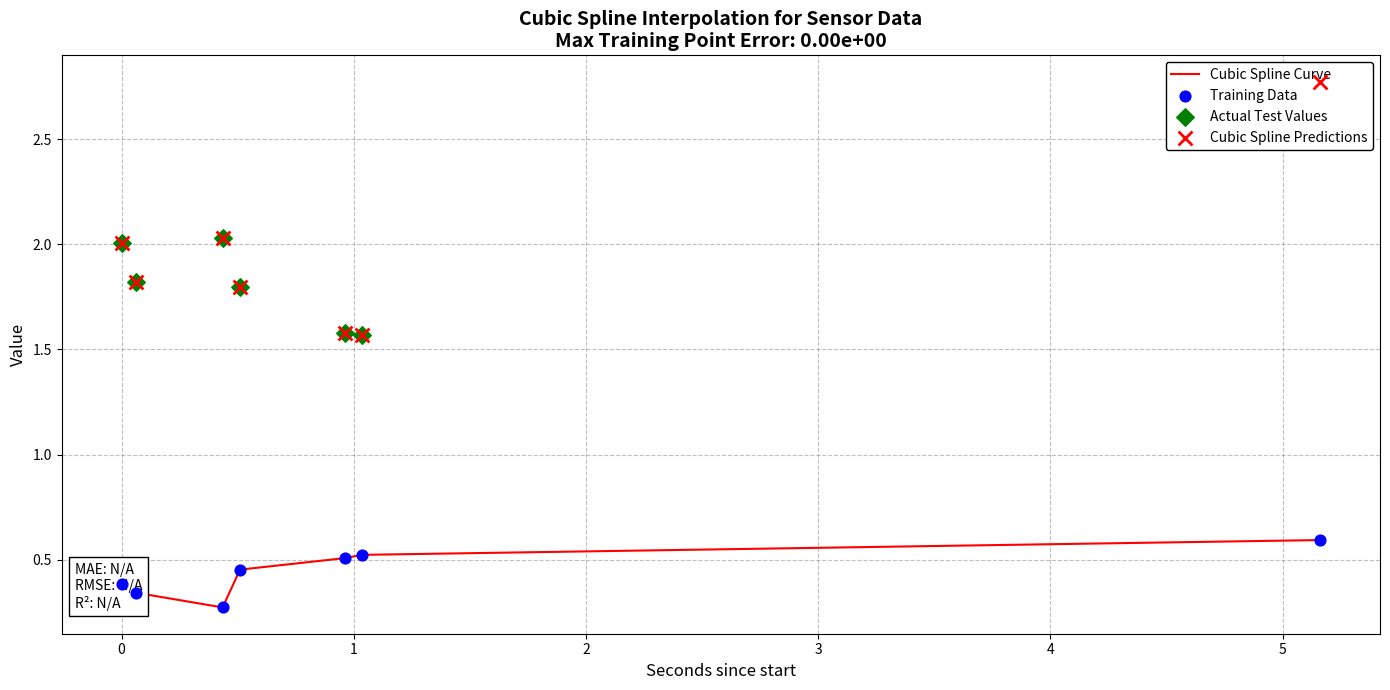

Which series reaches the maximum Y coordinate?

Actual Test Values